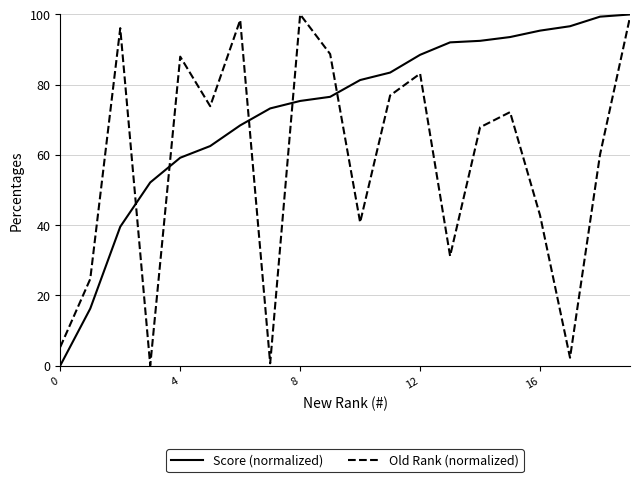

List the series in order of their overall mean, lowest first.

Old Rank (normalized), Score (normalized)